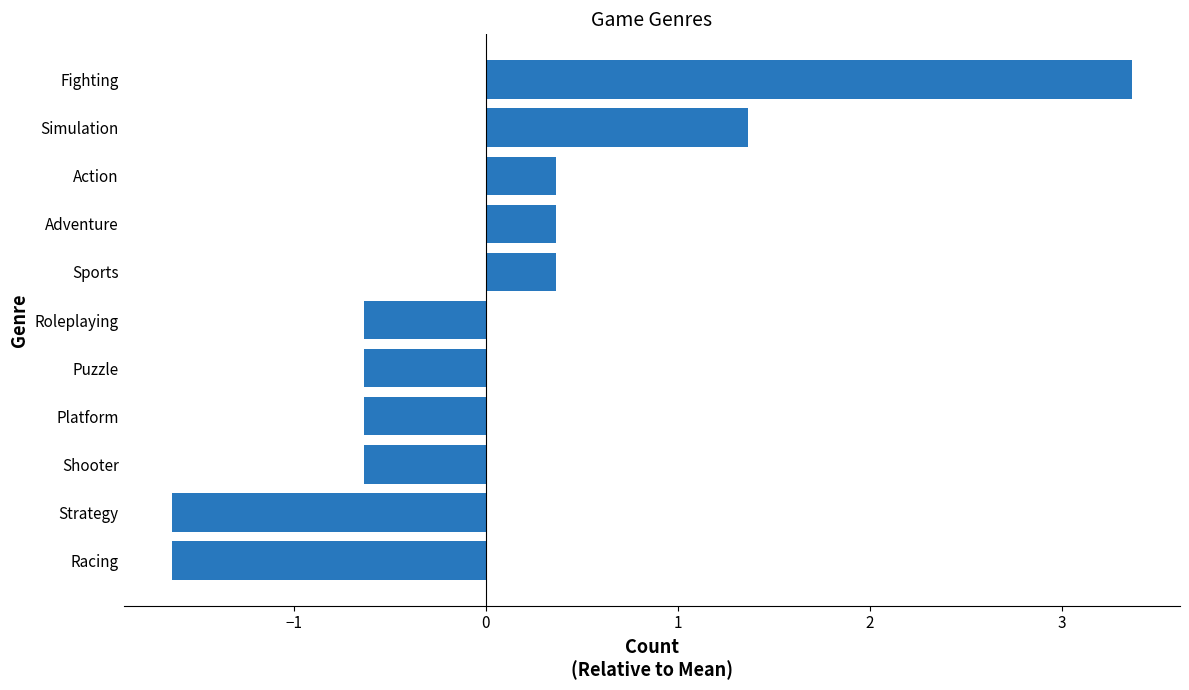

How many bars are there in total?

11